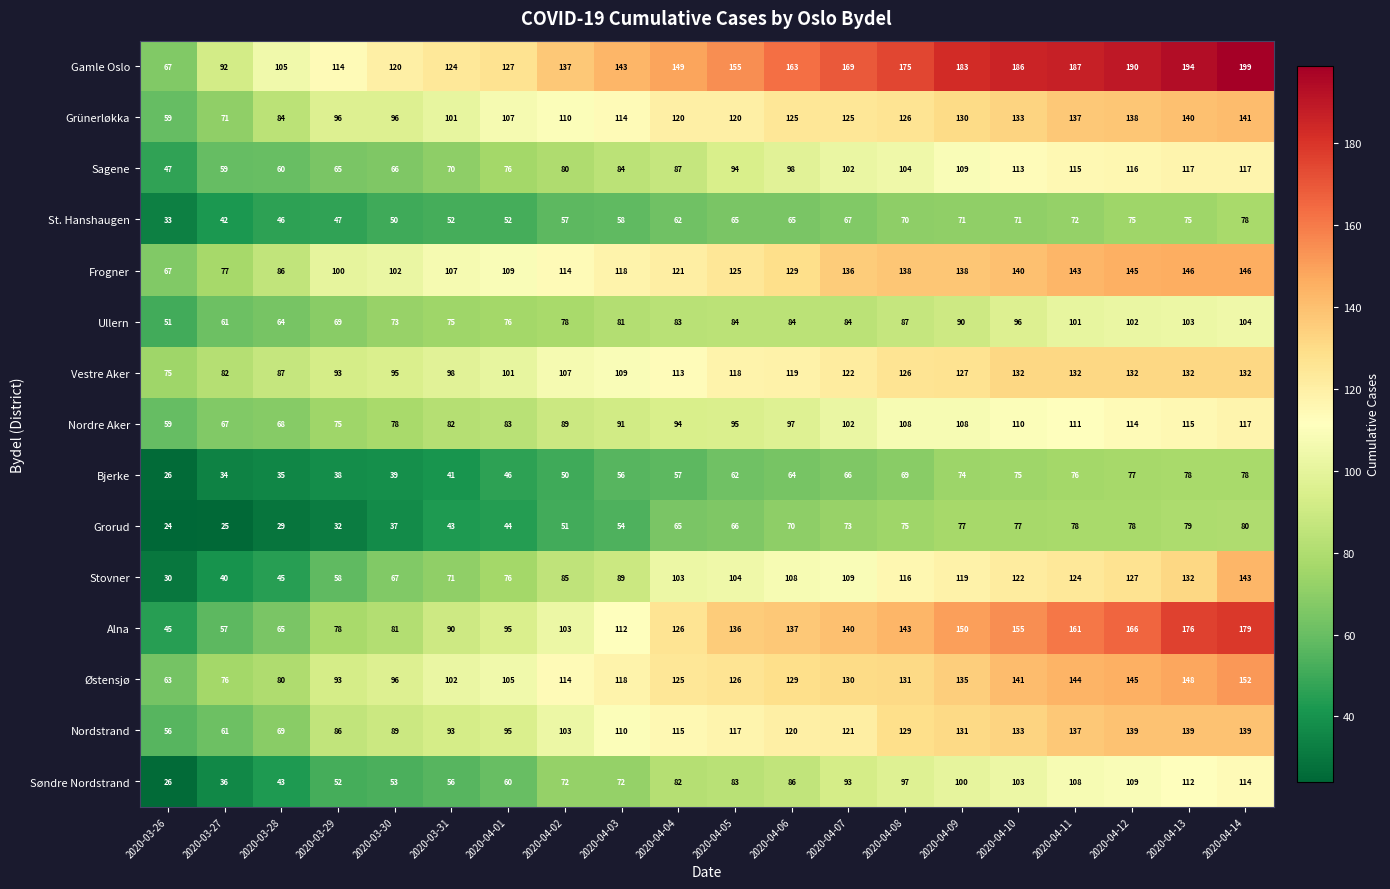

Which series has the widest spread of values?

Alna